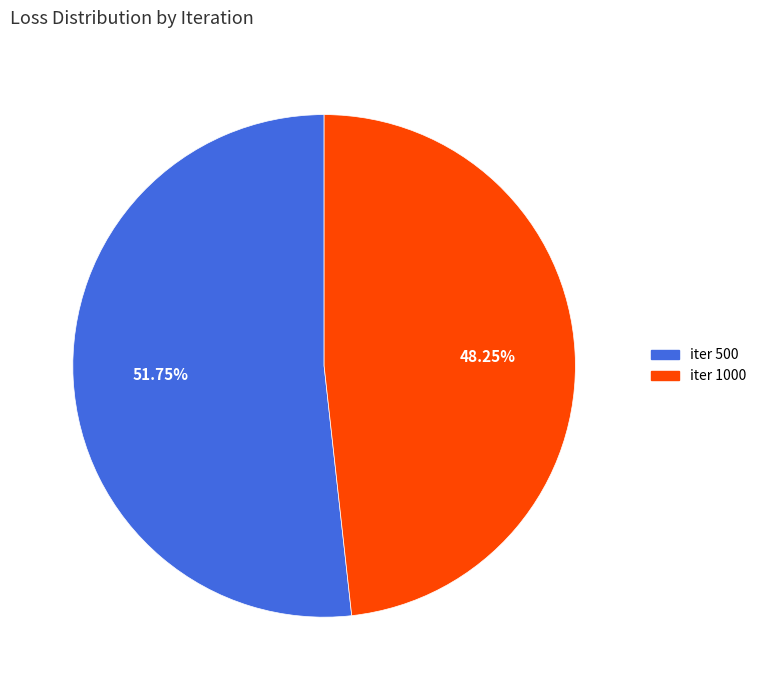

Which category accounts for the majority?

iter 500